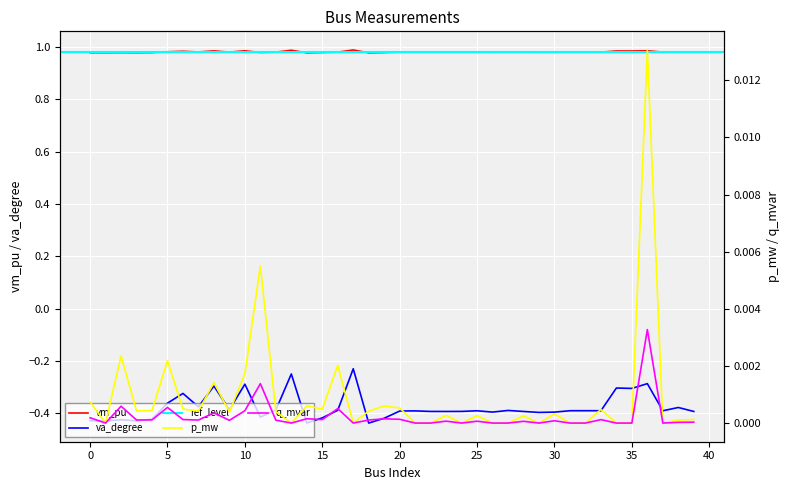

What is the difference between the highest and lowest values at 3?

1.4